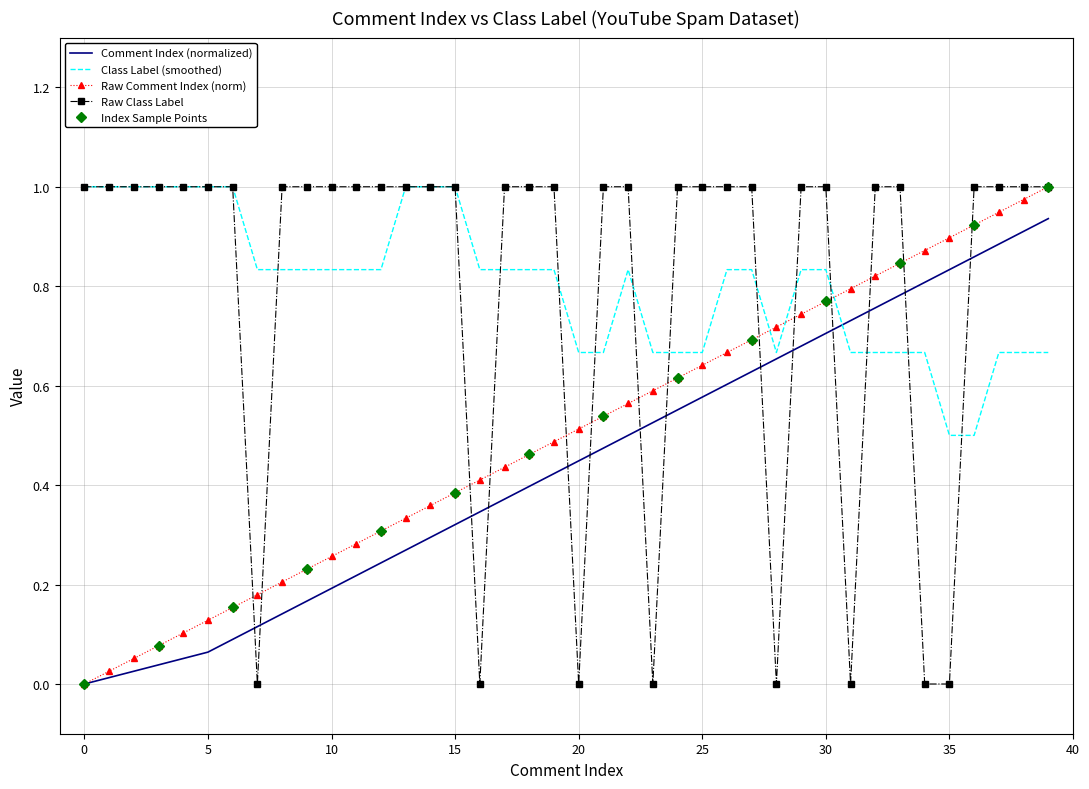

What is the spread (max minus min) of values at 13?

0.7